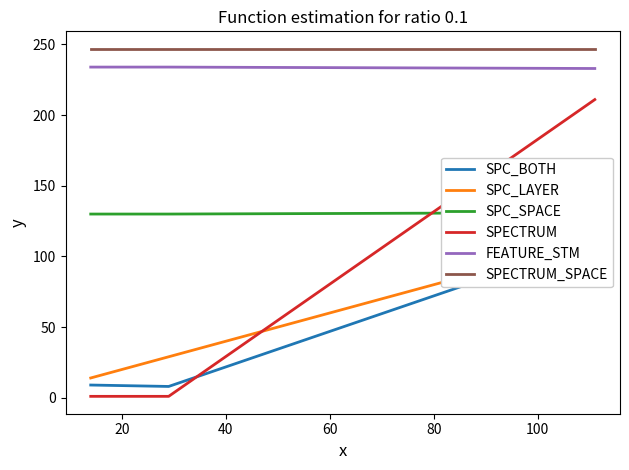

What are all the series names shown in the legend?

SPC_BOTH, SPC_LAYER, SPC_SPACE, SPECTRUM, FEATURE_STM, SPECTRUM_SPACE